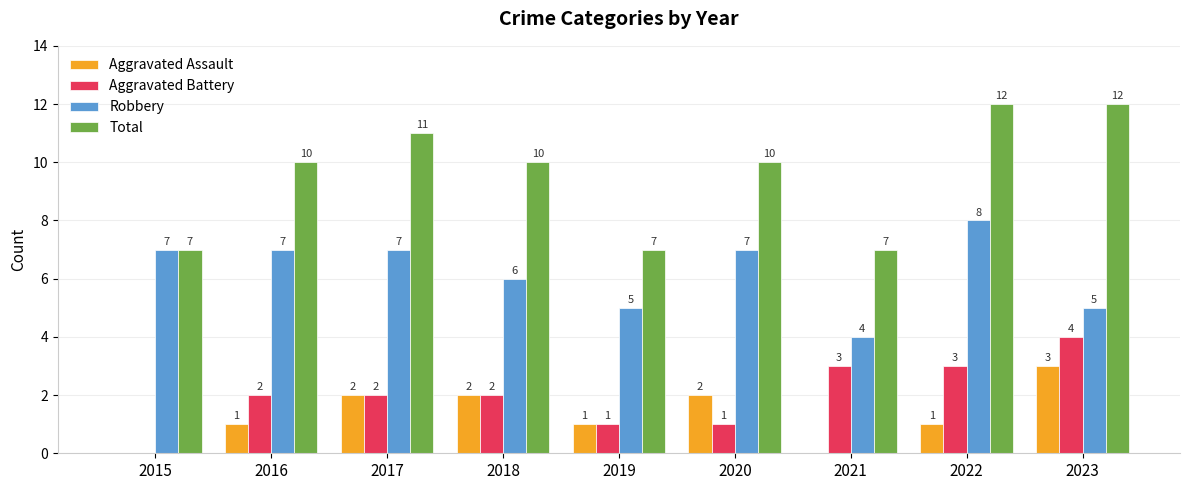

Between 2015 and 2018, which series saw the biggest shift?

Total